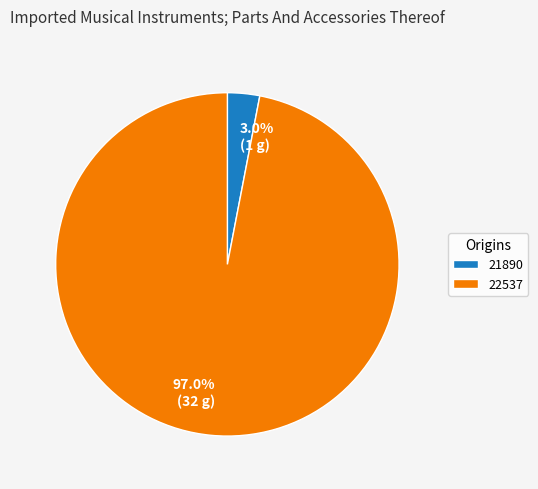

Between 22537 and 21890, which is larger?

22537